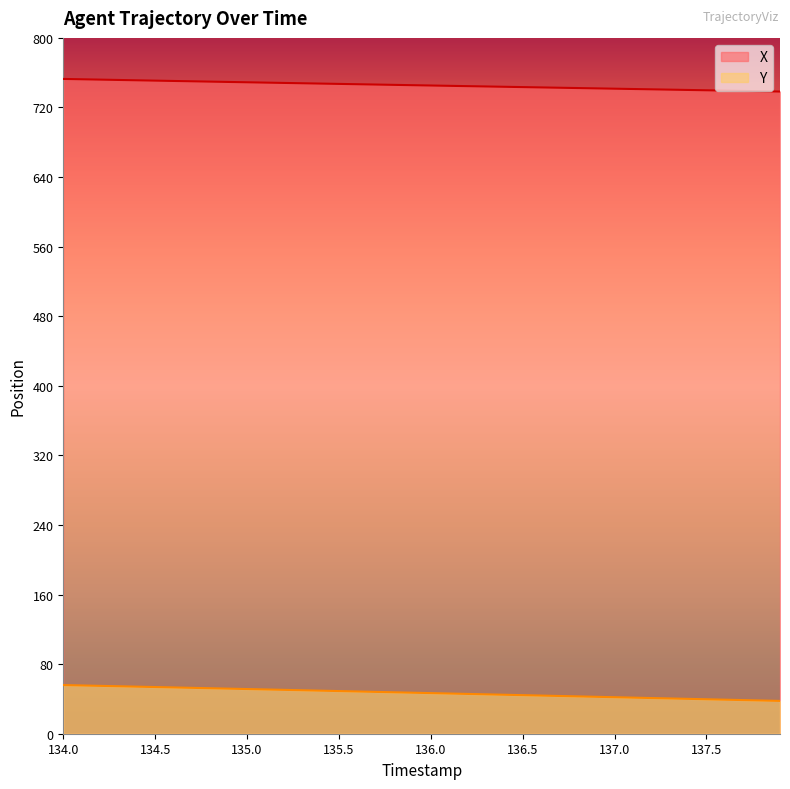

How many values in the Y series are below 47?

20